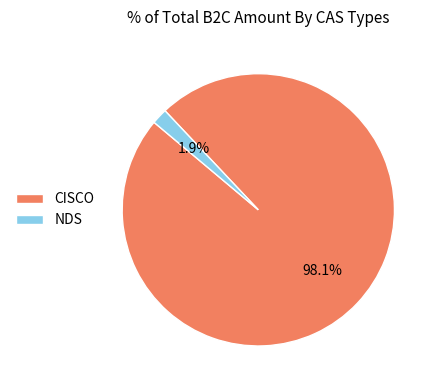

What is the majority slice?

CISCO